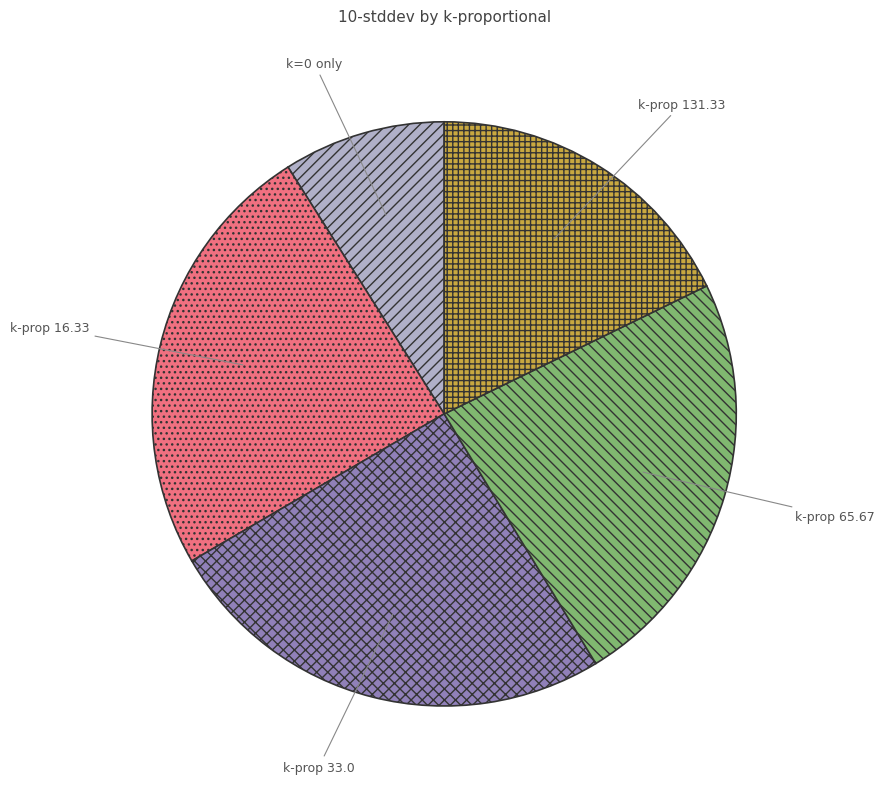

Is there any slice that represents more than half of the pie?

No